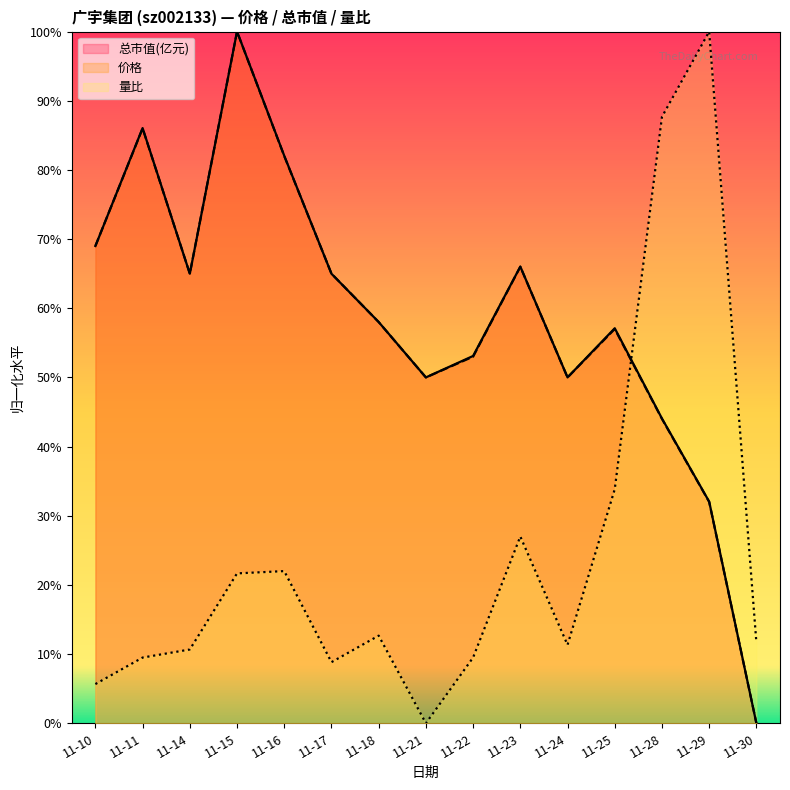

At which category is the sum across all series the highest?

11-15